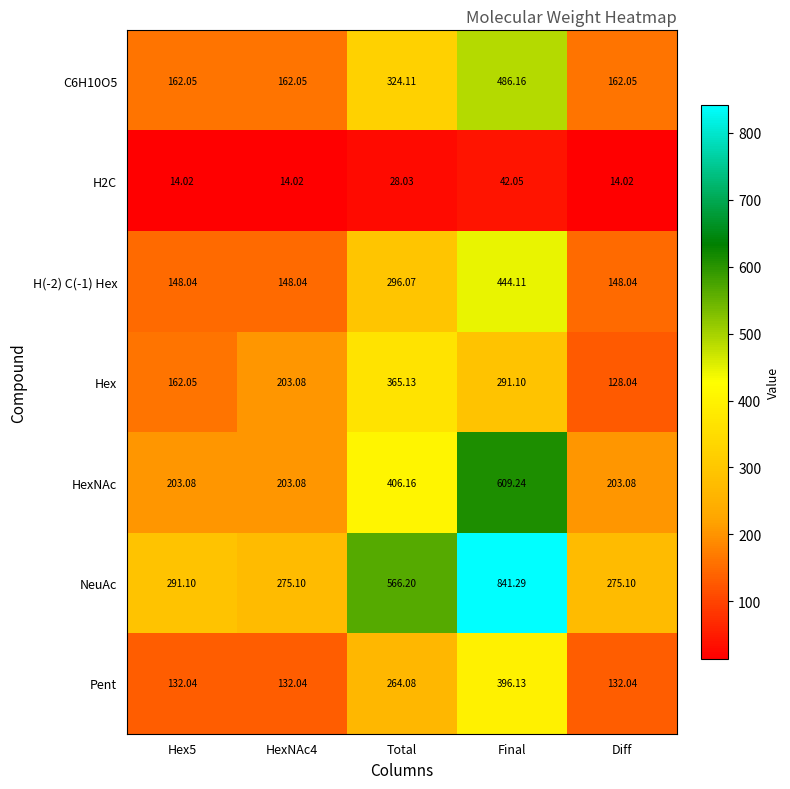

At which category is the sum across all series the highest?

Final